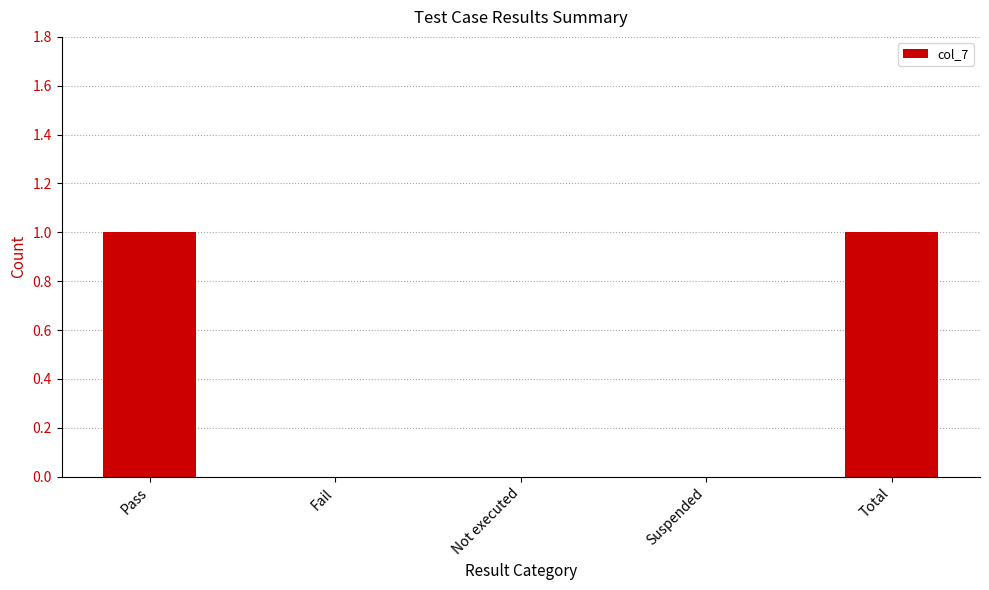

The chart shows a value of 0 at Suspended. True or false?

True